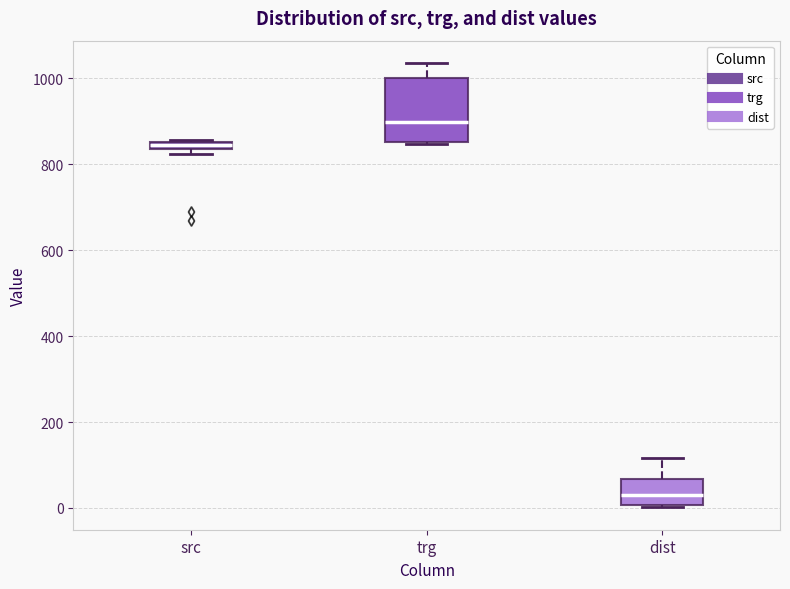

Which box has the highest median line?

trg